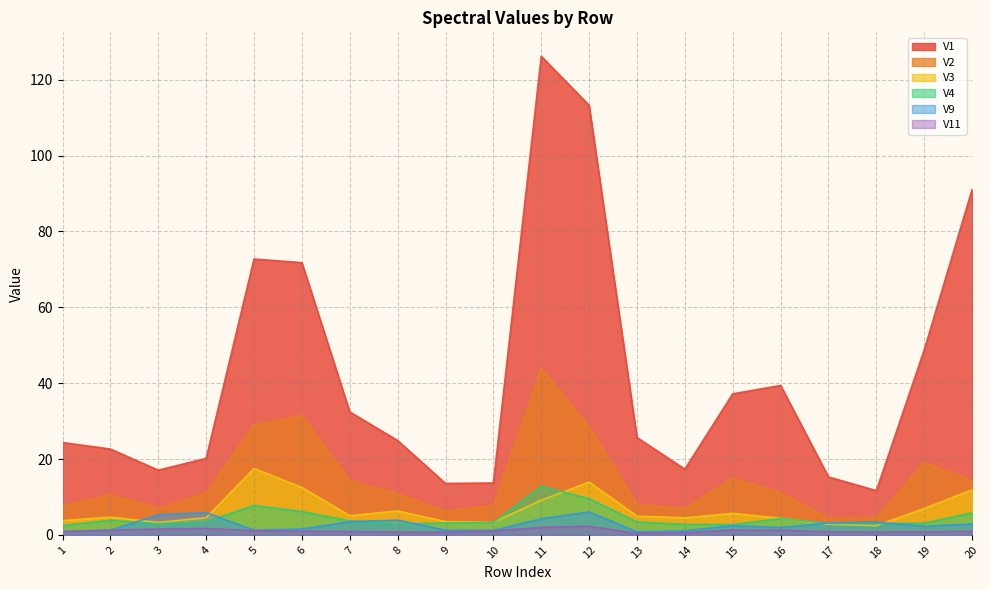

List the labels in order of V11 value, largest first.

12, 11, 4, 3, 15, 2, 16, 5, 10, 6, 20, 7, 1, 17, 19, 18, 8, 9, 14, 13